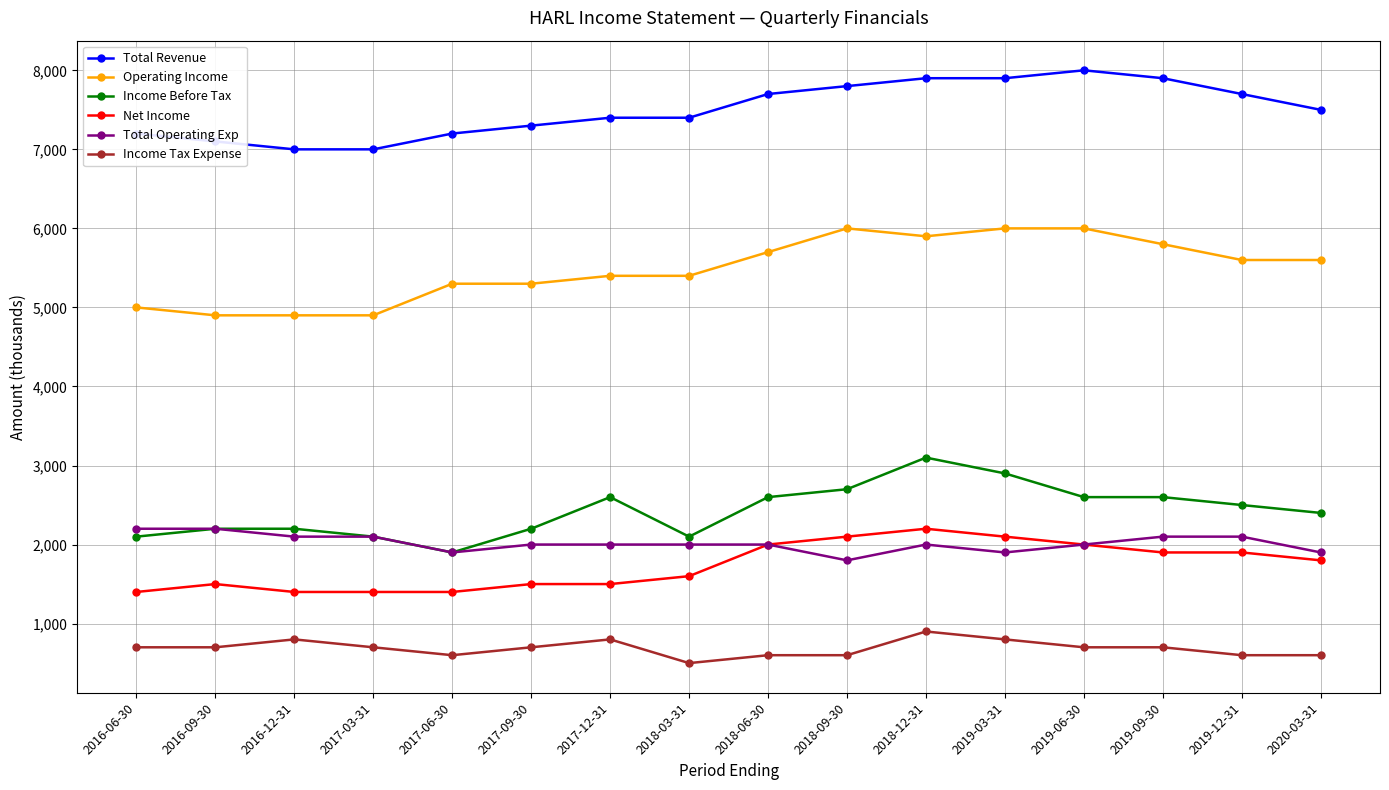

The value of Net Income at 2016-09-30 is 2670. True or false?

False